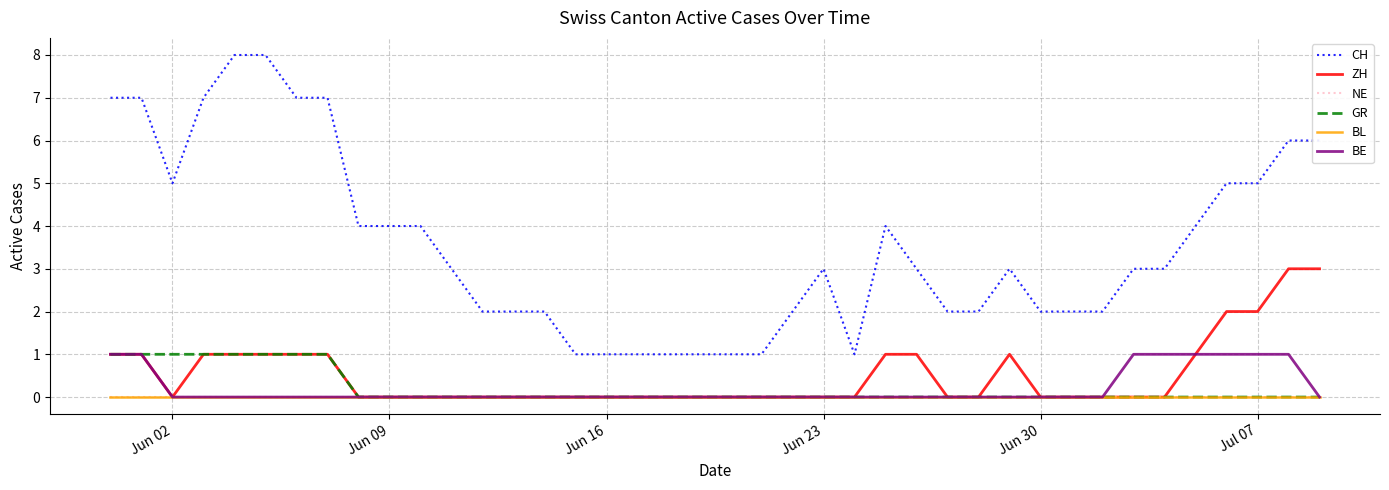

Does the chart have visible grid lines?

Yes